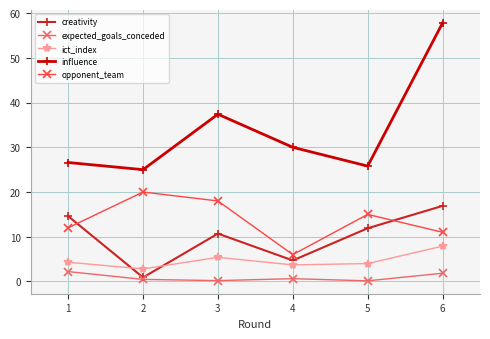

Is the value of creativity at 4 greater than the value of ict_index at 3?

No